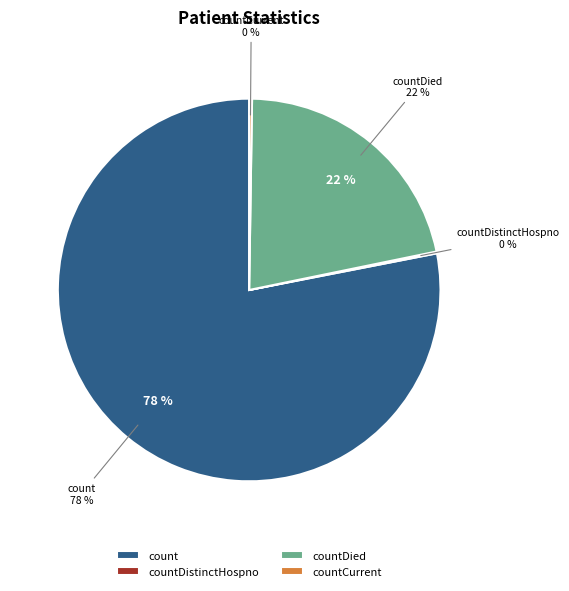

How much of the chart is everything except count?

21.9%